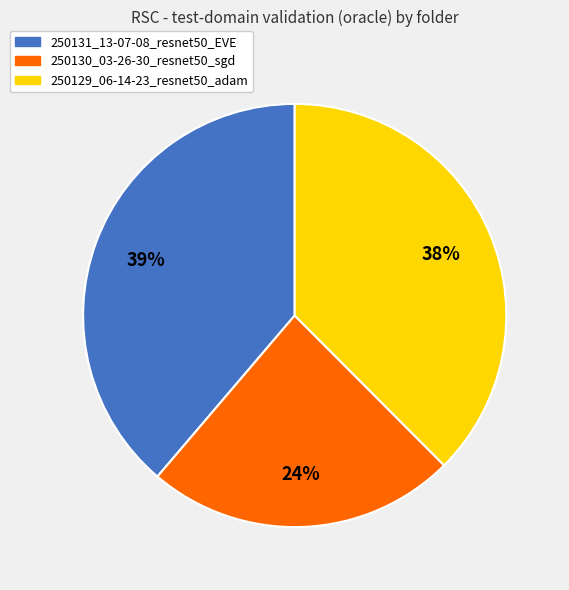

How many segments does this pie chart have?

3